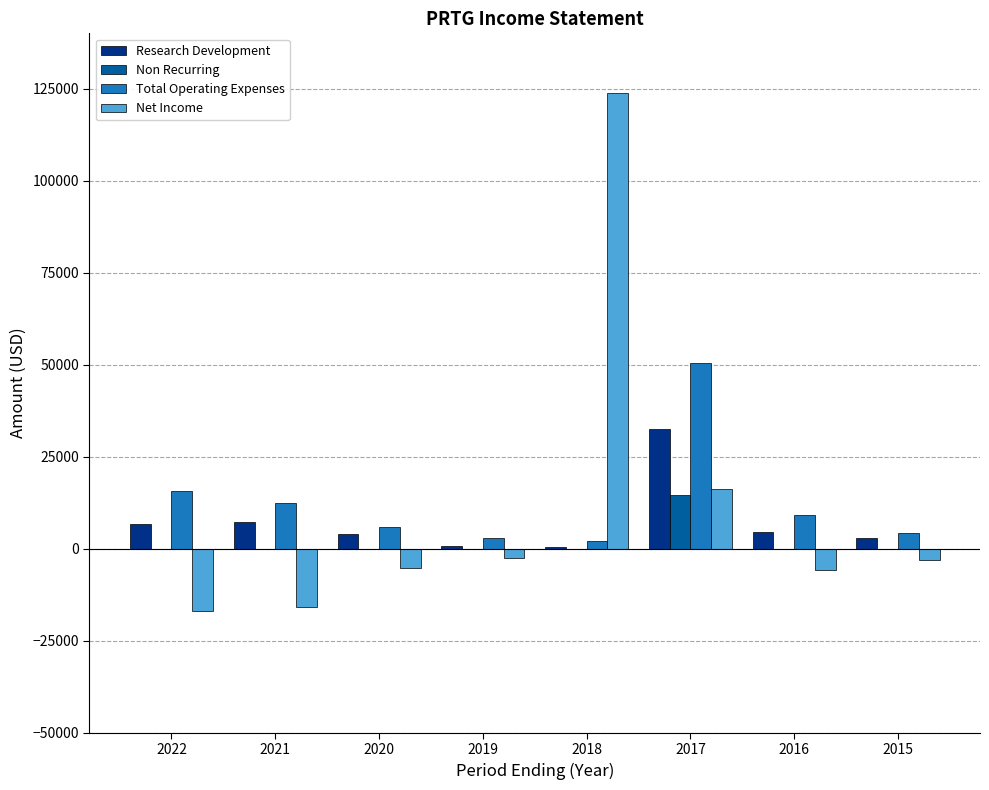

What is the maximum value for Total Operating Expenses?

50500